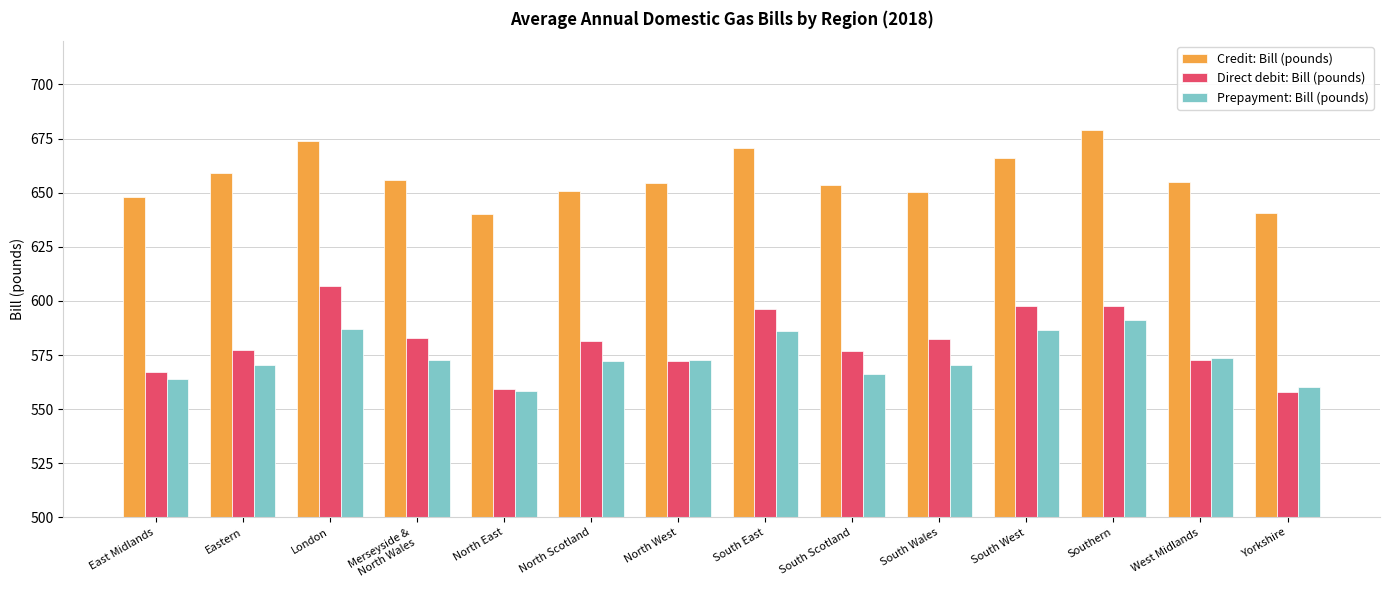

What is the label of the 7th bar from the right?

South East